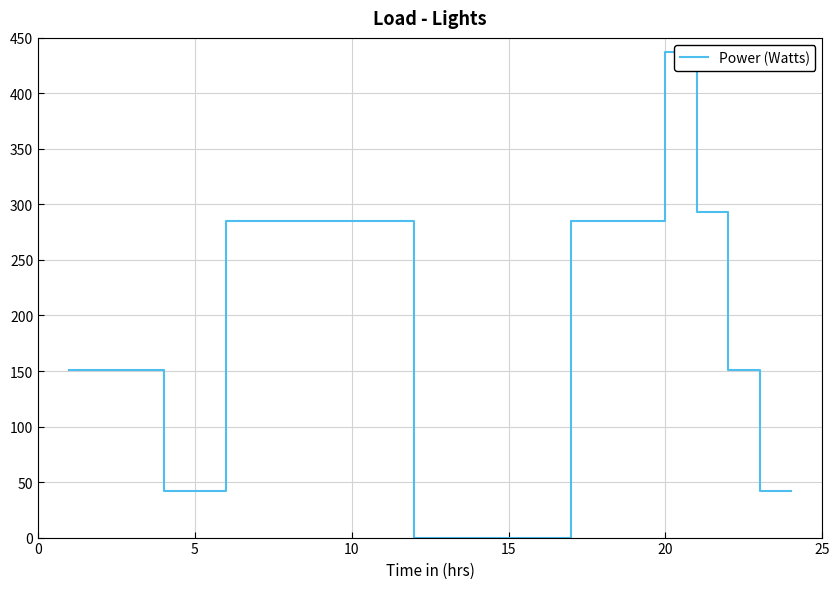

What is the average value?

174